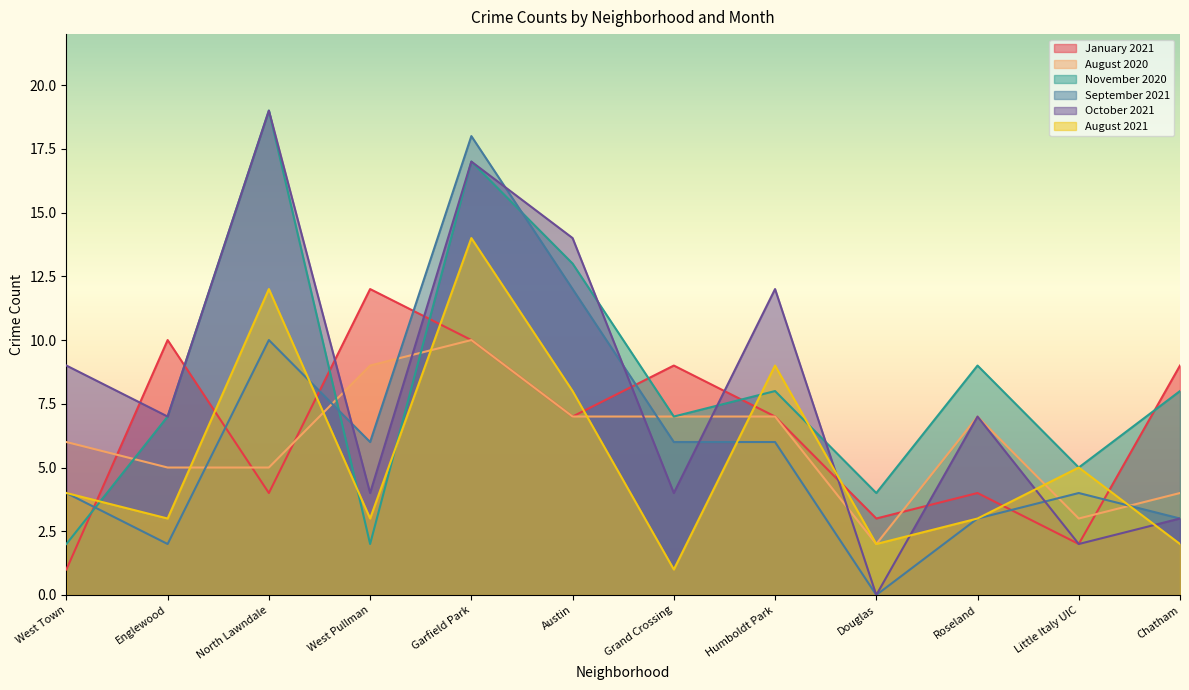

True or false: August 2021 has a value of 9 at Humboldt Park.

True